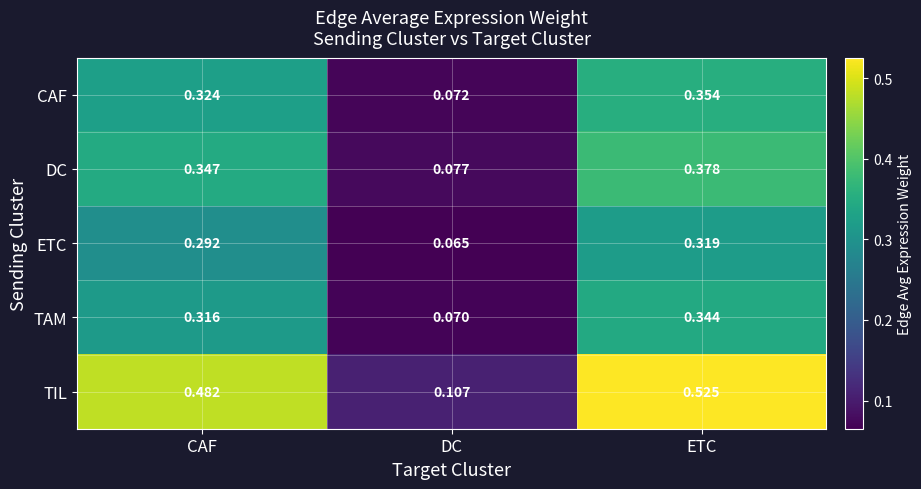

Rank the series at CAF from lowest to highest value.

ETC, TAM, CAF, DC, TIL